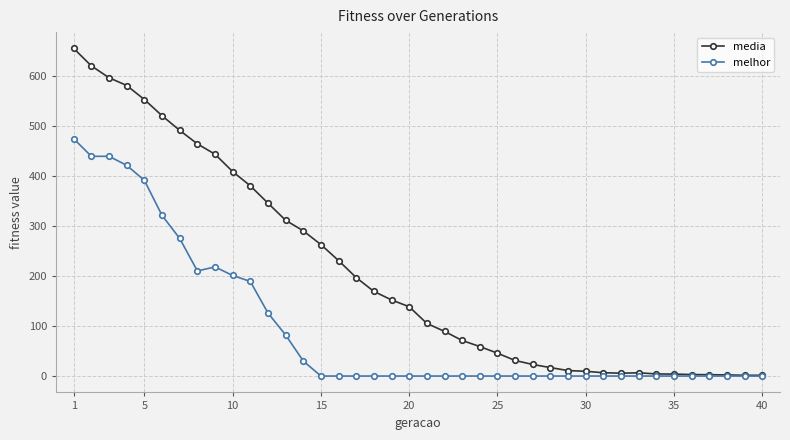

Which series has the largest range (max minus min)?

media